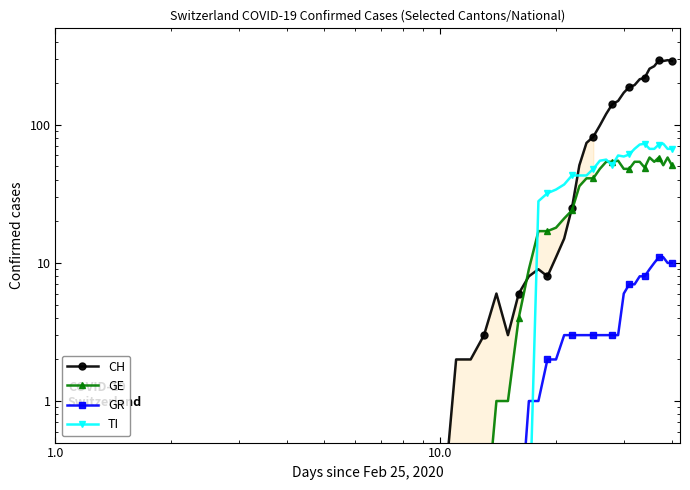

Is it true that GE equals 0.4 at 14?

False